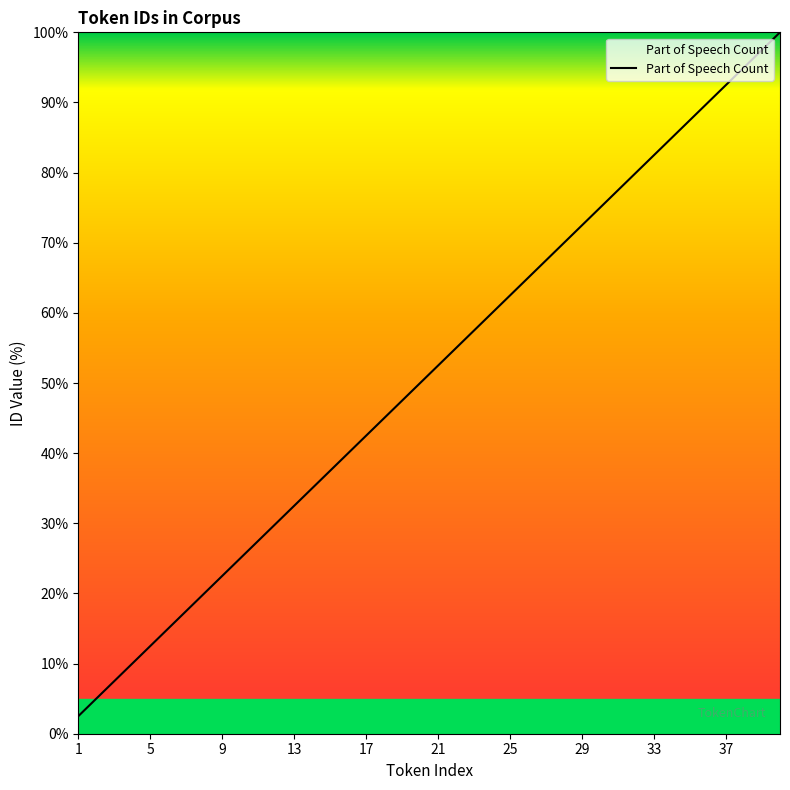

What is the minimum value shown in the chart?

2.5